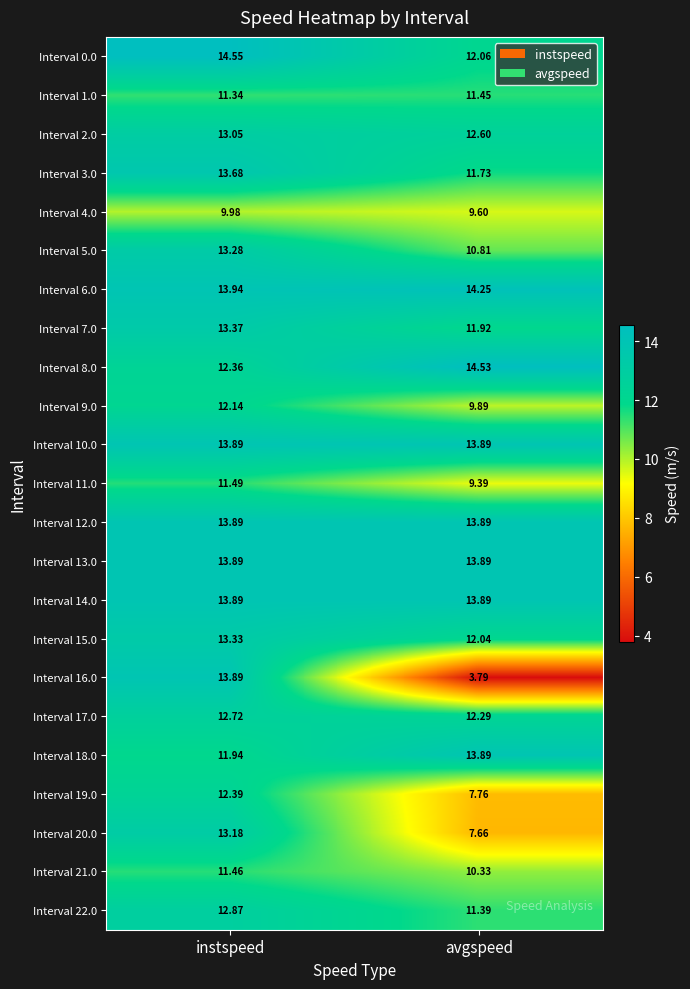

Is the value of Interval 15.0 at instspeed greater than the value of Interval 11.0 at instspeed?

Yes